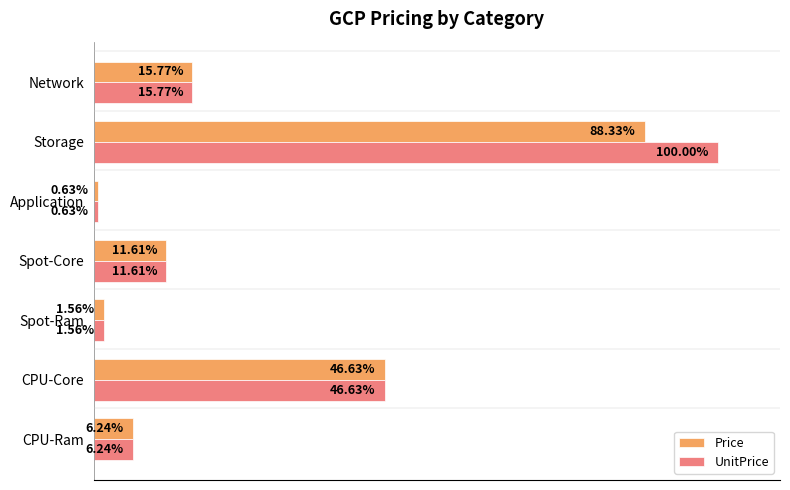

Which category has the highest value across all series?

Storage